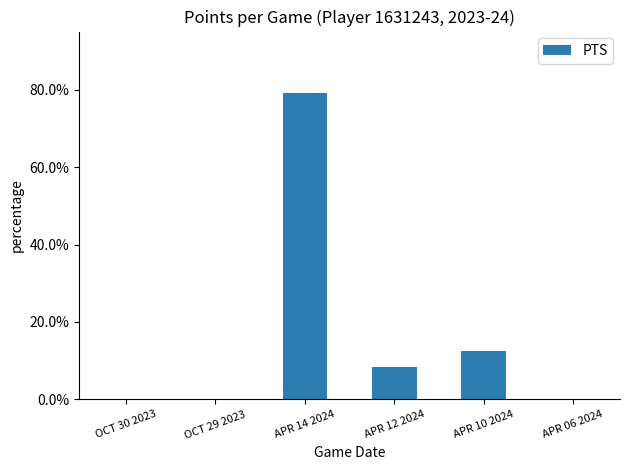

What is the maximum value shown in the chart?

79.2